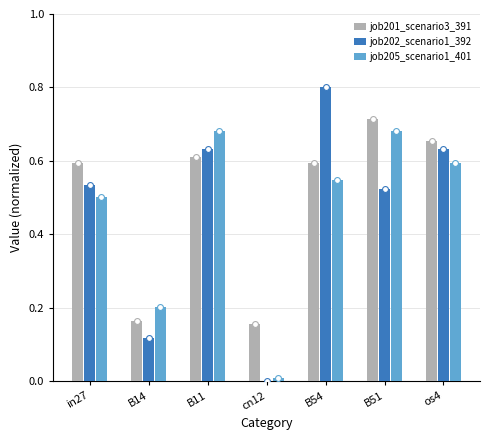

What is the total value across all series at os4?

1.9